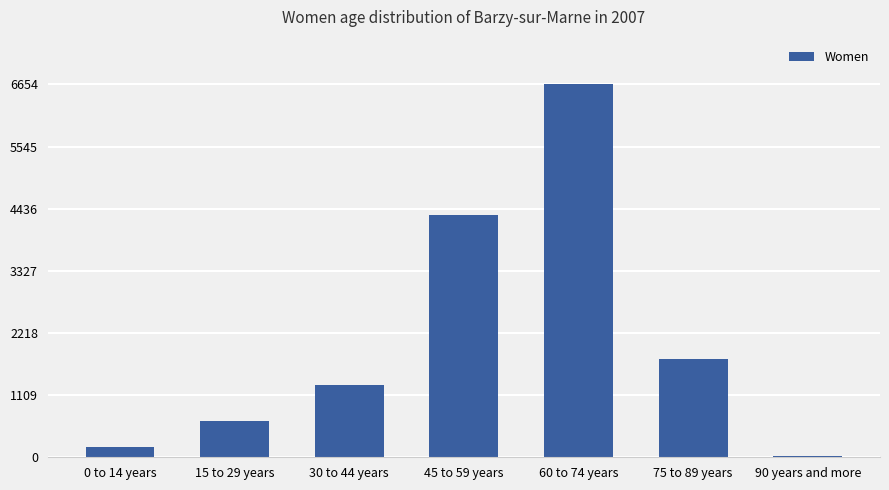

Reading left to right, what are all the values shown in this chart?

0 to 14 years=183	15 to 29 years=650	30 to 44 years=1283	45 to 59 years=4330	60 to 74 years=6655	75 to 89 years=1746	90 years and more=15